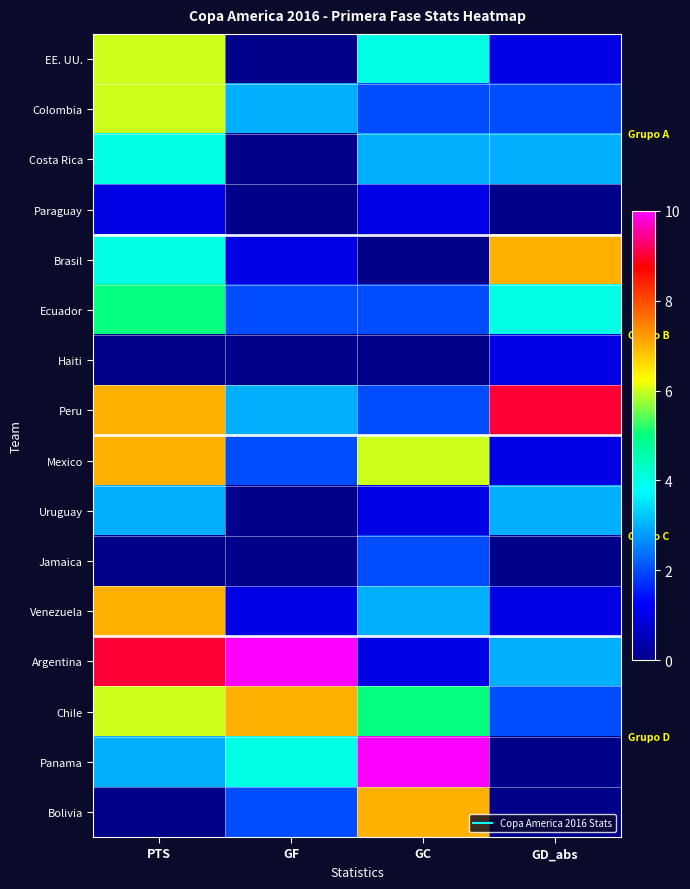

Which label corresponds to the smallest value in the chart?

GF